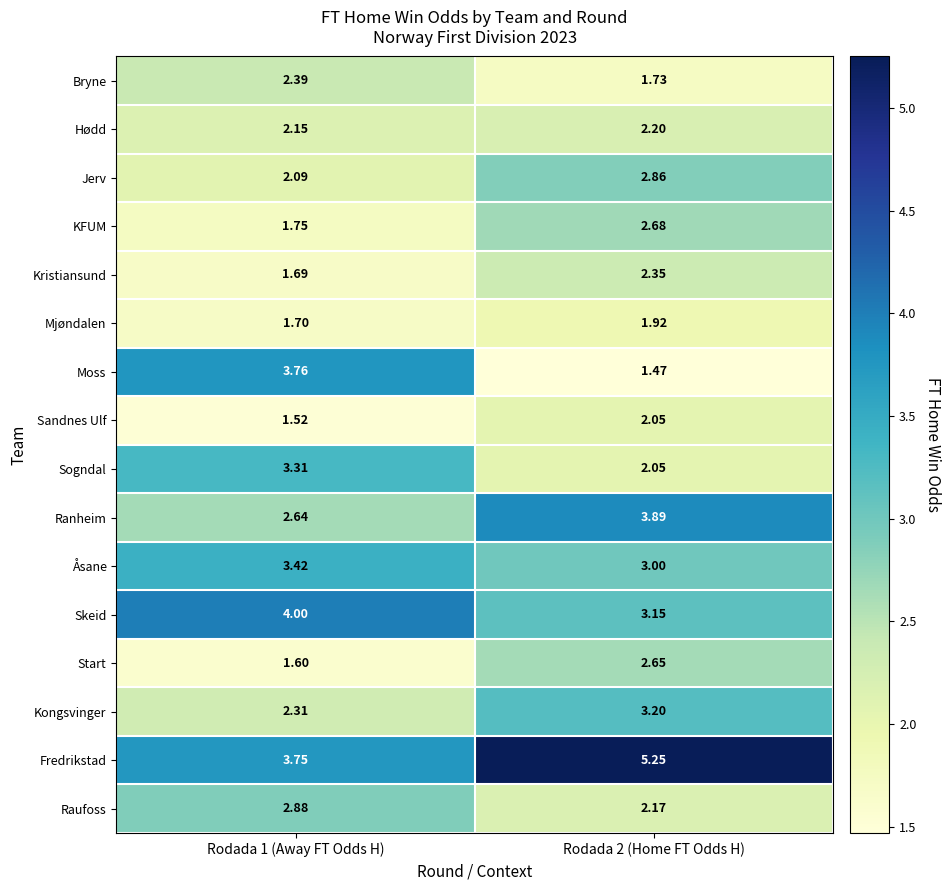

Which series has the widest spread of values?

Moss